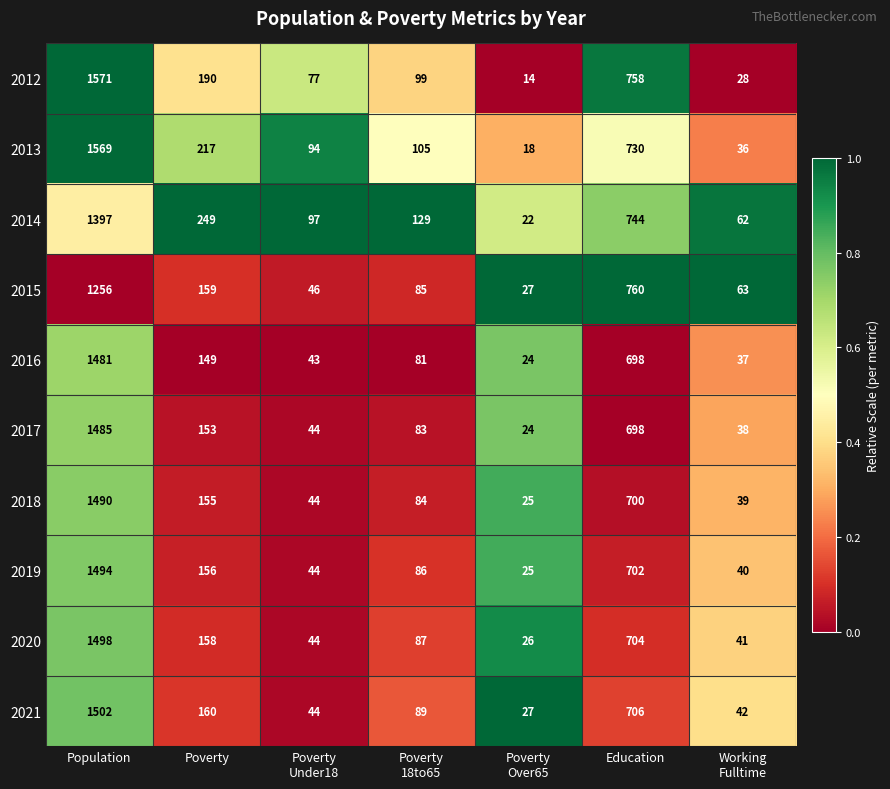

What is the approximate value of 2014 at Education?

744